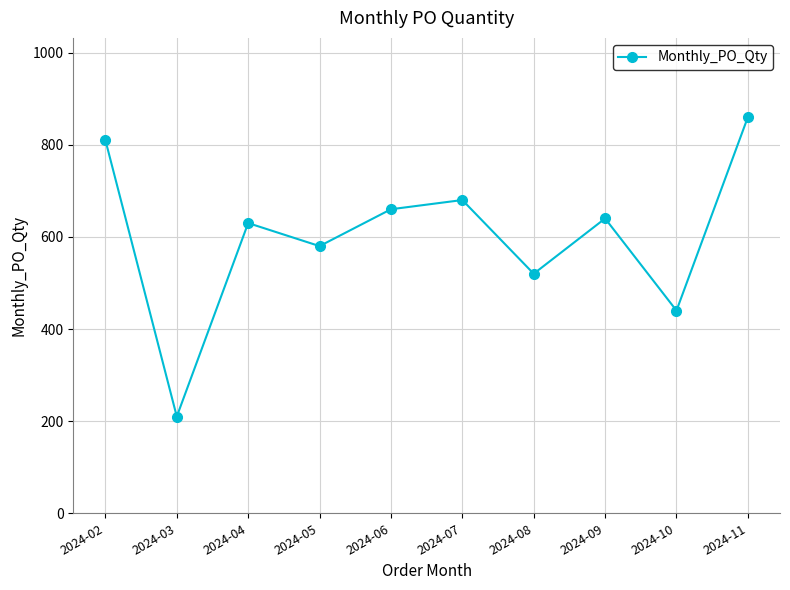

What is the difference between the maximum and minimum values?

650